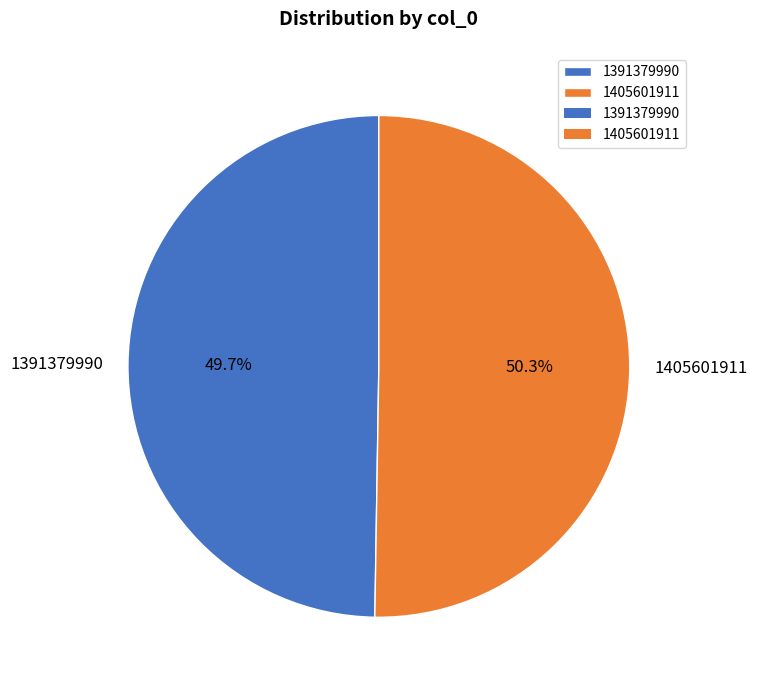

The 1405601911 slice represents 37% of the pie. True or false?

False